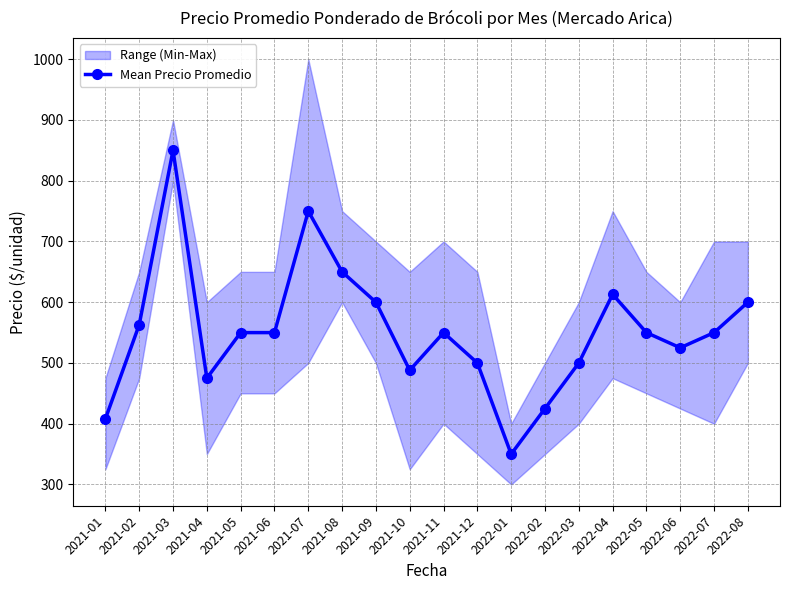

List the labels in order of value, smallest first.

2022-01, 2021-01, 2022-02, 2021-04, 2021-10, 2021-12, 2022-03, 2022-06, 2021-05, 2021-06, 2021-11, 2022-05, 2022-07, 2021-02, 2021-09, 2022-08, 2022-04, 2021-08, 2021-07, 2021-03